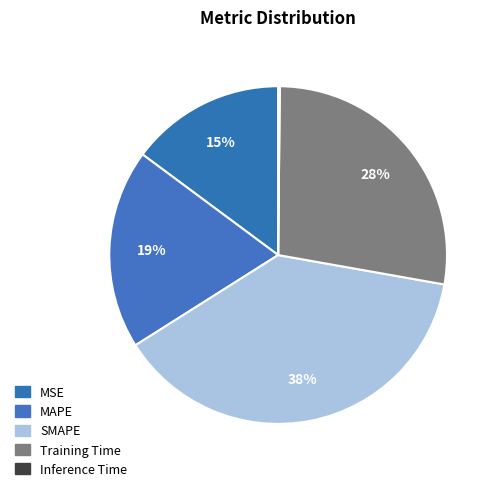

Is it true that MAPE is 33% of the pie?

False